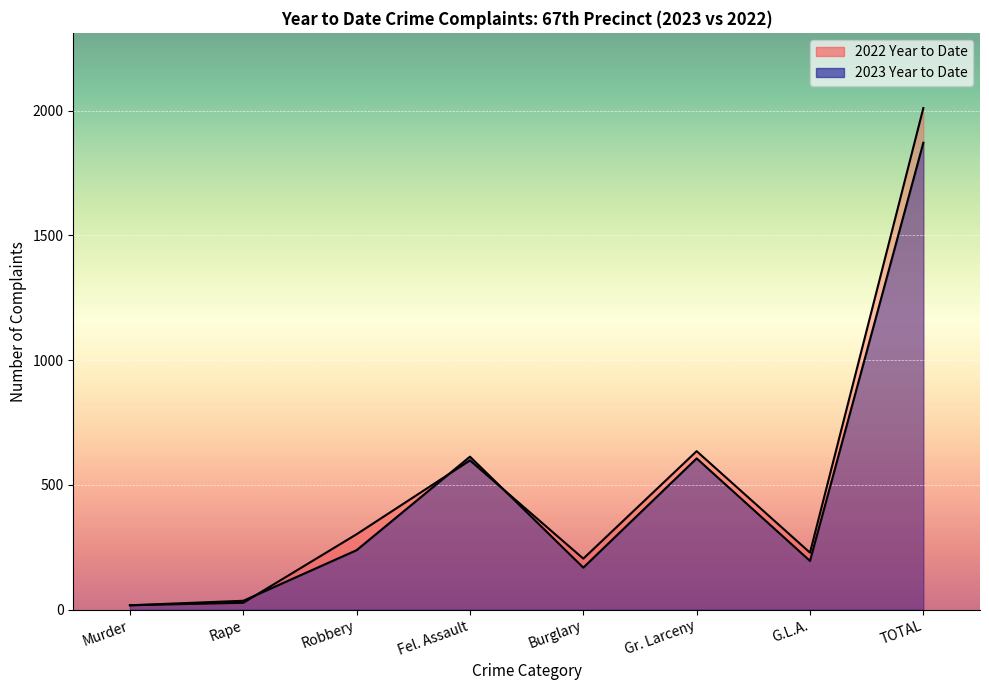

What is the difference between the highest and lowest values at G.L.A.?

33